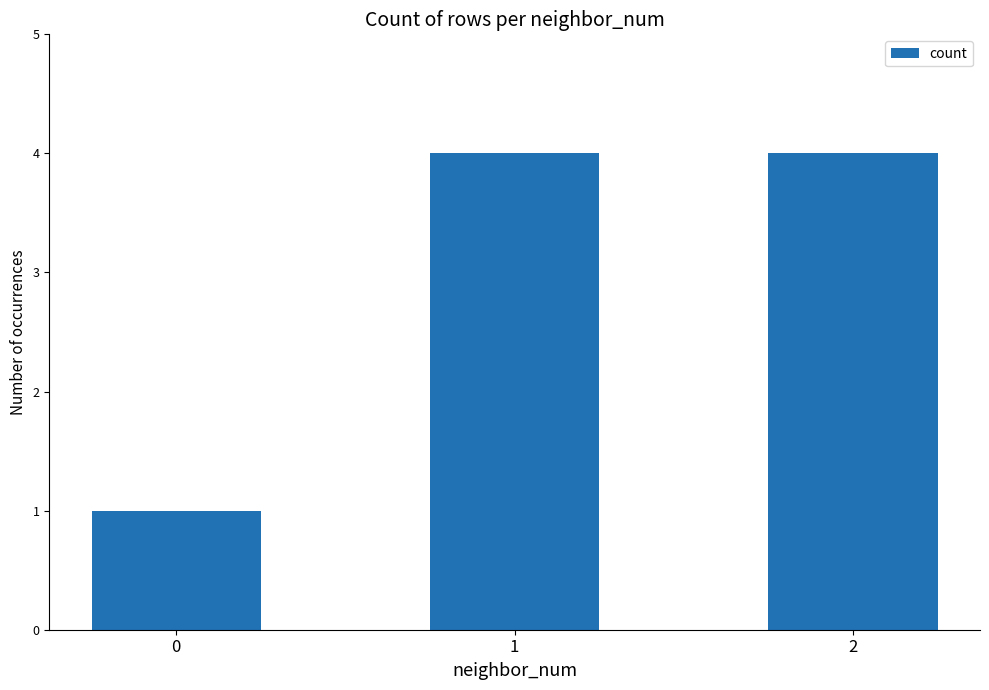

What is the value of the 3rd bar from the left?

4